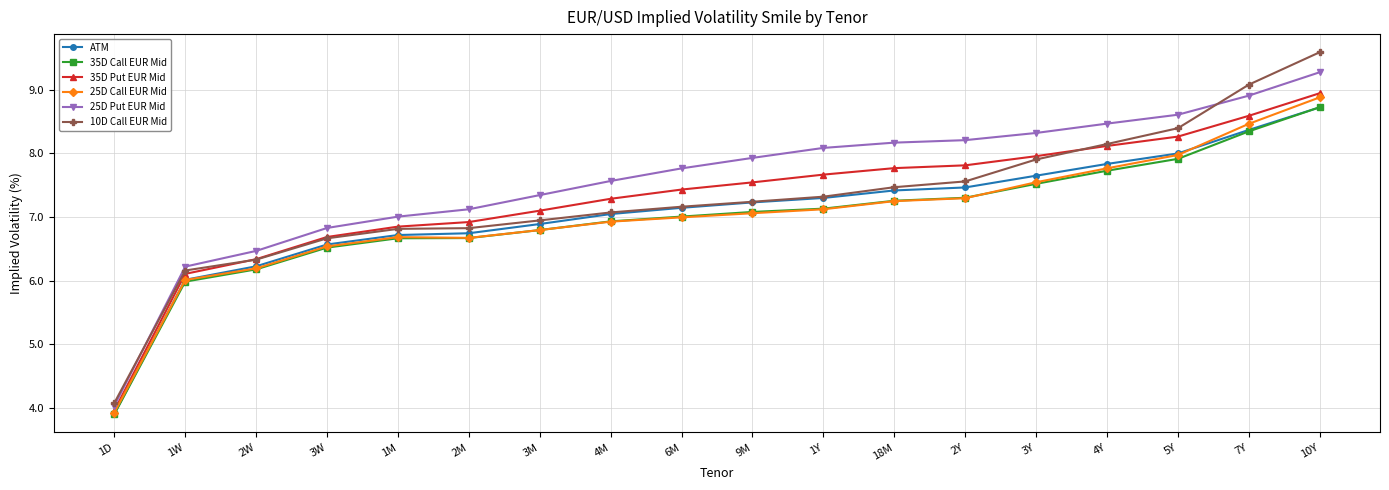

Is the value of ATM at 1Y greater than the value of 35D Call EUR Mid at 2W?

Yes